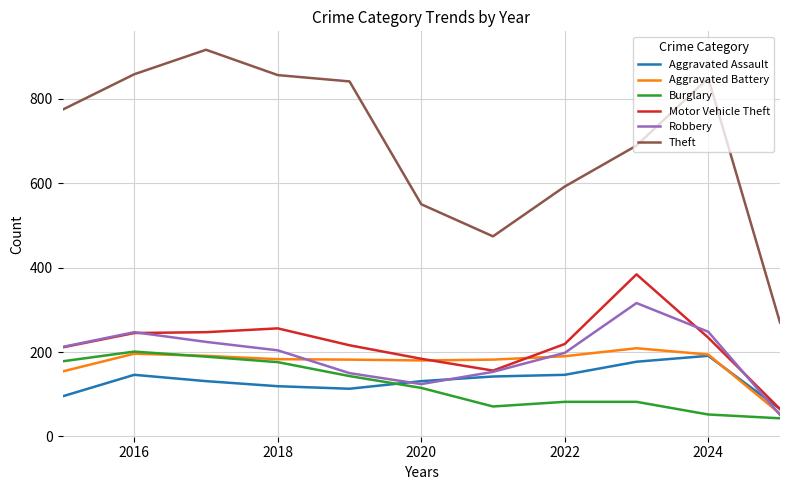

Which series has the largest total across all categories?

Theft